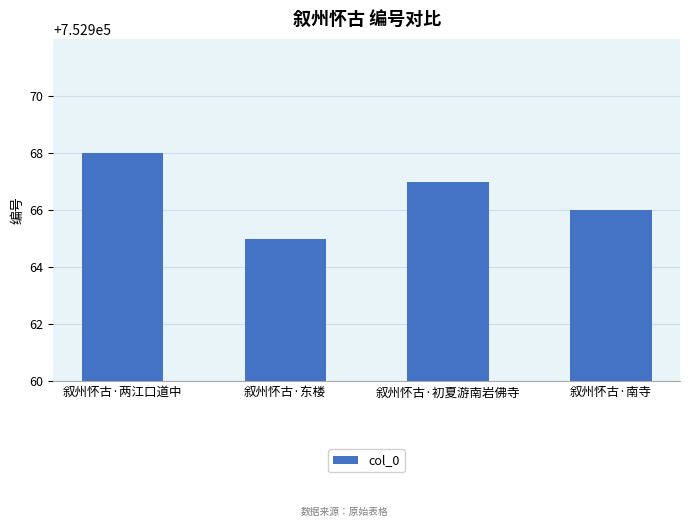

What value does the data have at 叙州怀古·初夏游南岩佛寺?

752967